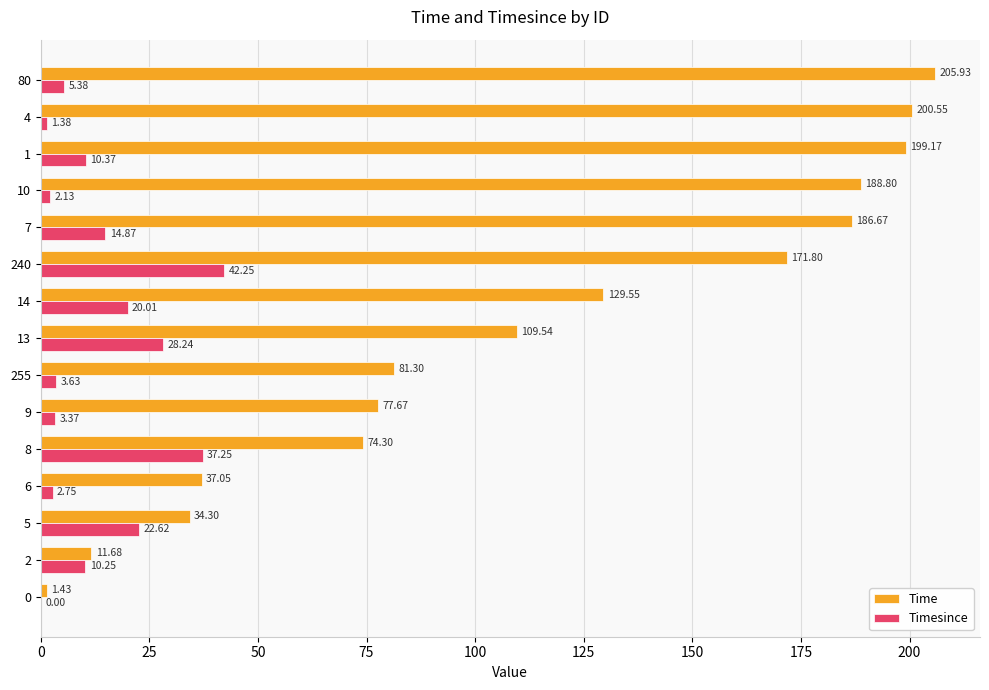

What is the sum of the Timesince values at 0 and 14?

20.0